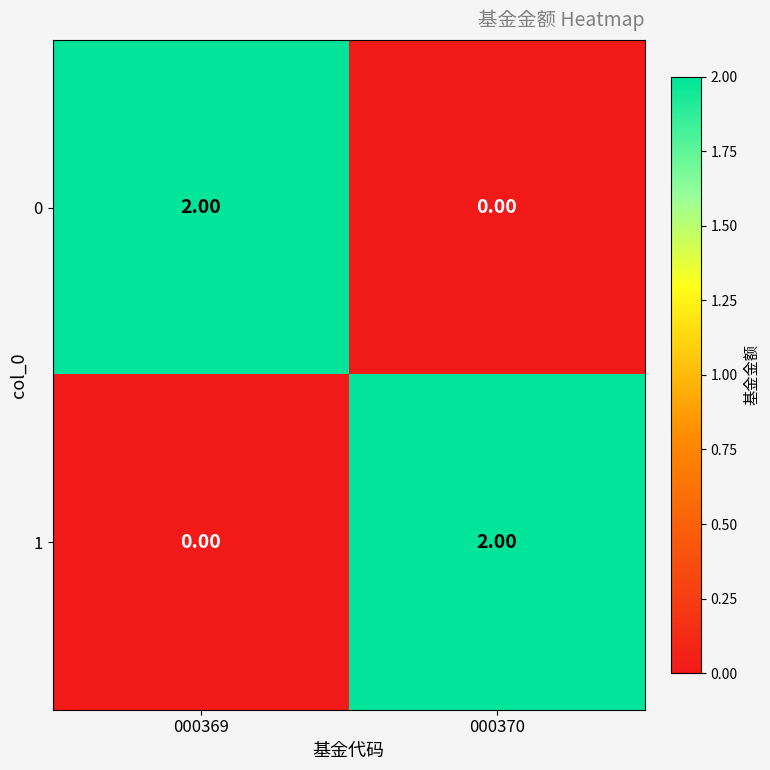

Rank the categories by 0 value from lowest to highest.

000370, 000369